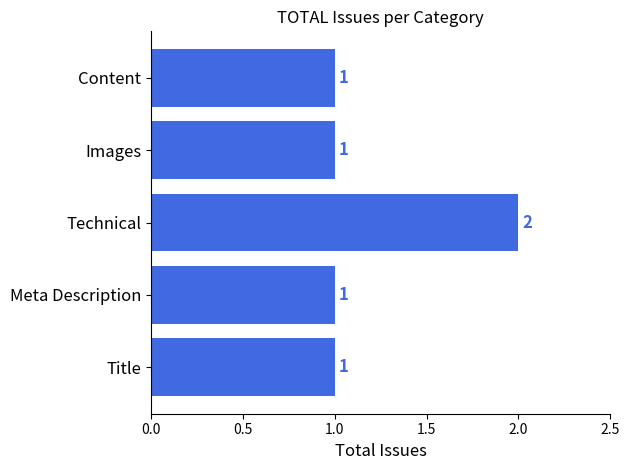

Is it true that the value at Content is 1?

True